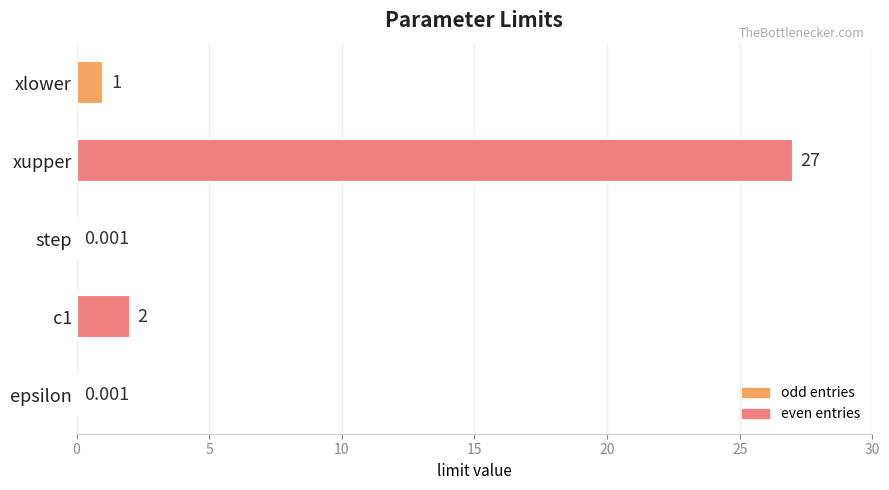

Count the number of data series in this chart.

1